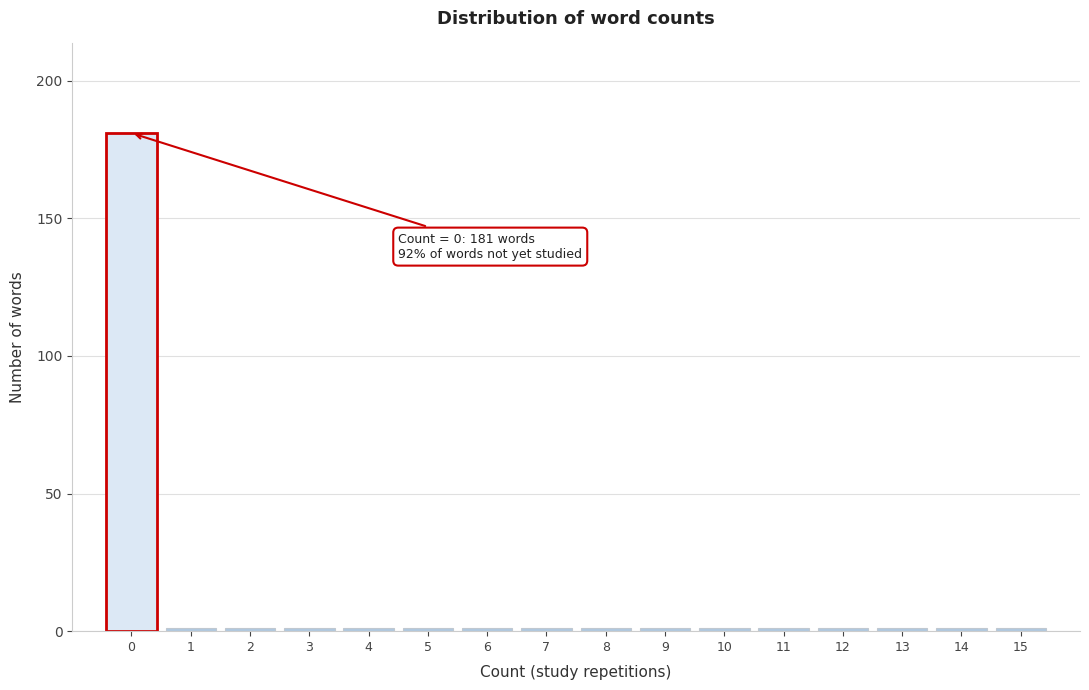

Which range on the x-axis has the tallest bar?

-0.5 to 0.5